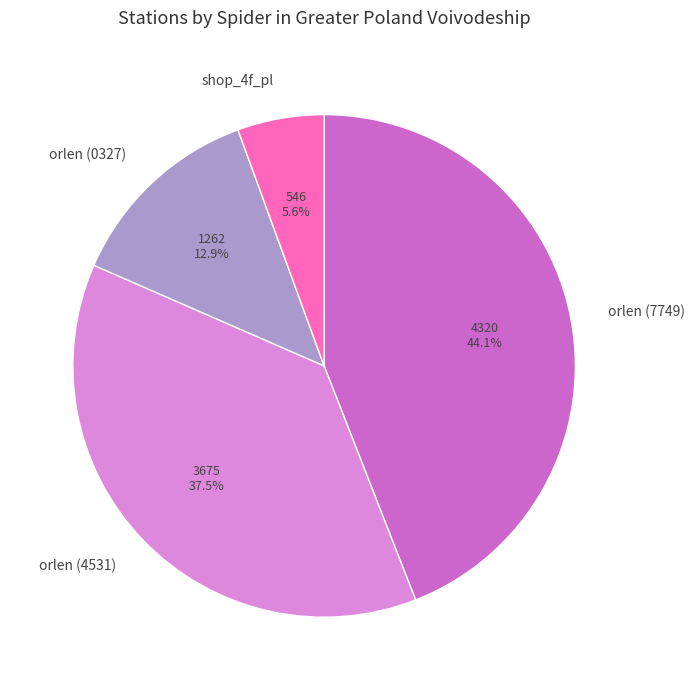

Is shop_4f_pl the majority of the pie?

No